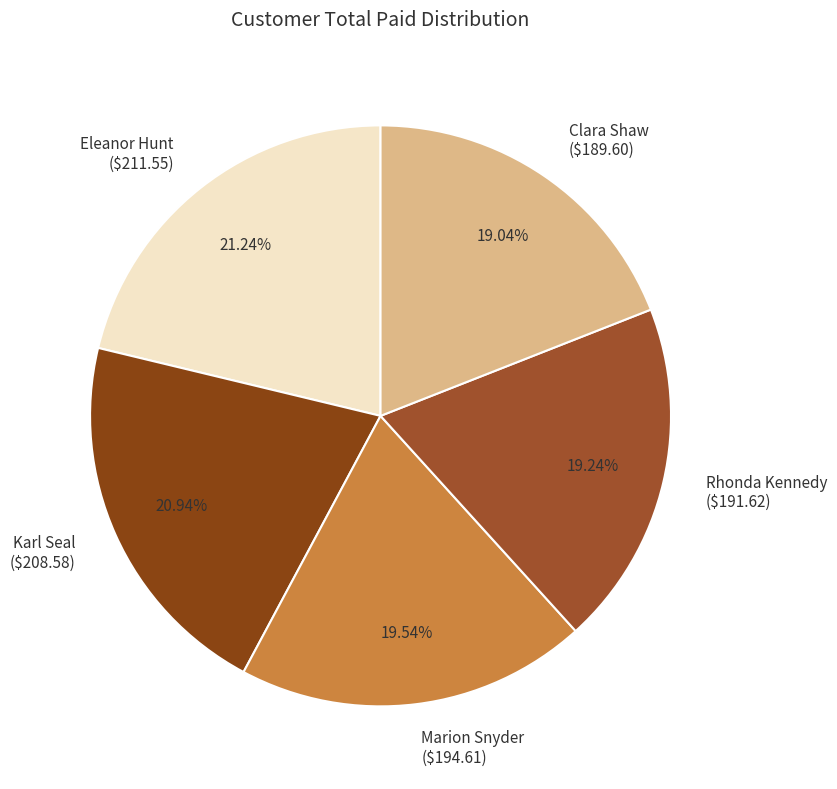

Is Rhonda Kennedy ($191.62) the majority of the pie?

No